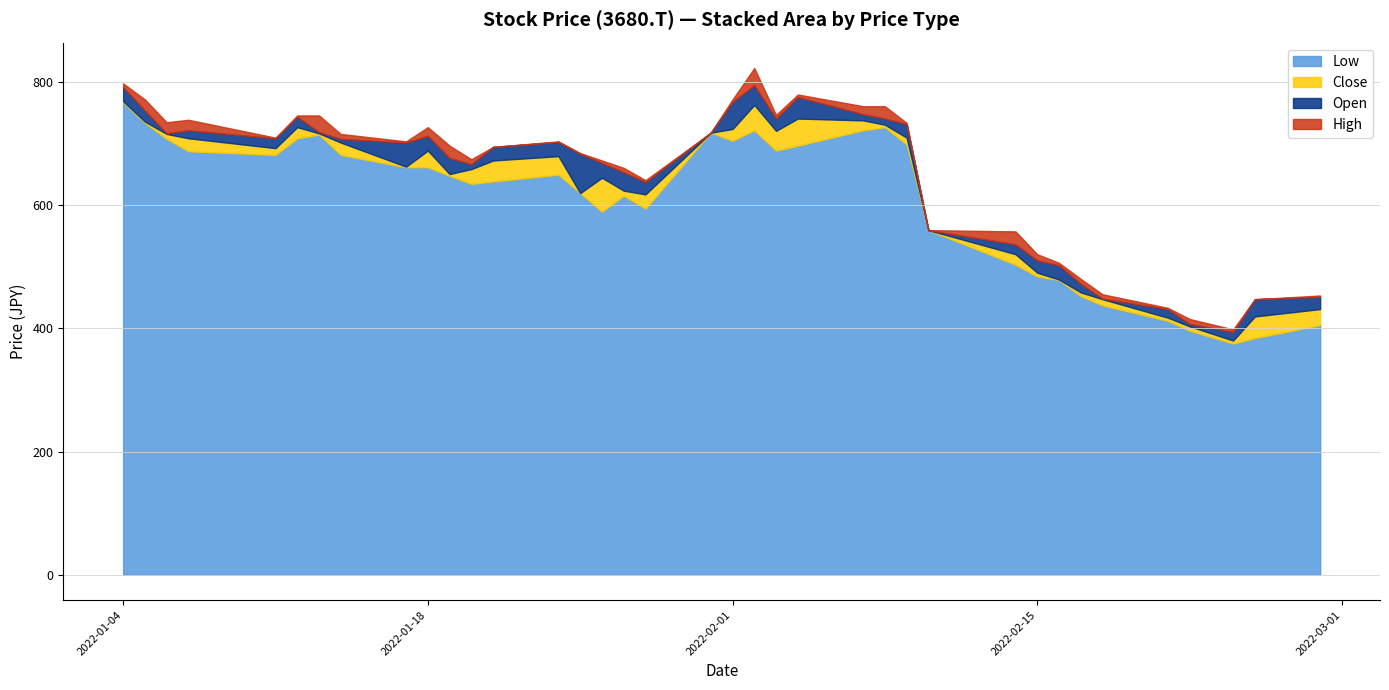

What is the maximum value for Low?

766